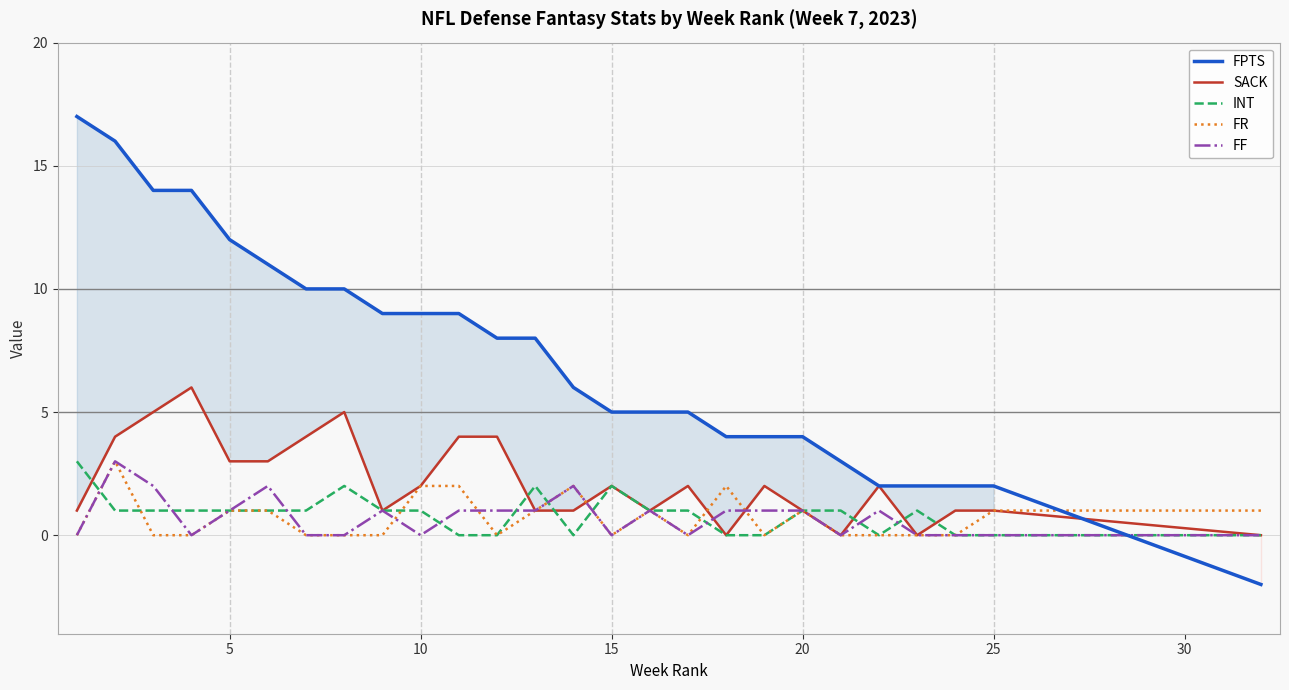

How many distinct data groups are displayed?

5